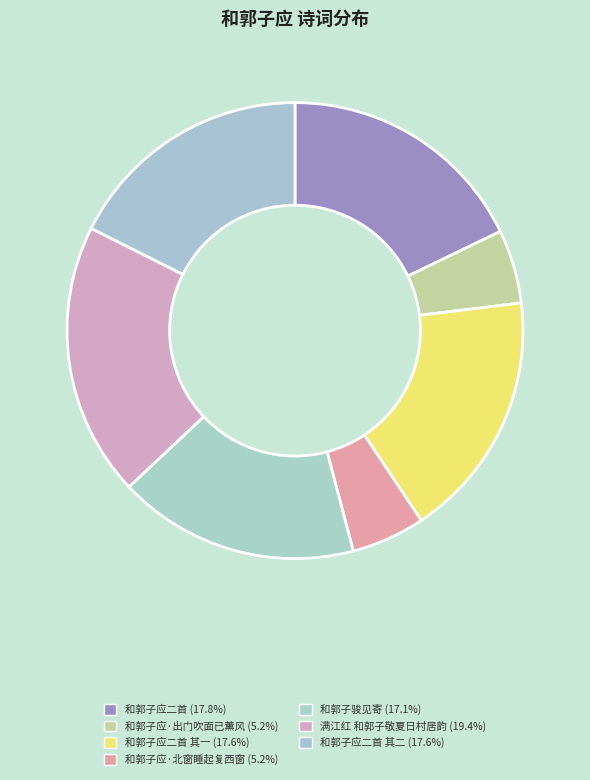

Count the number of slices in the pie.

7